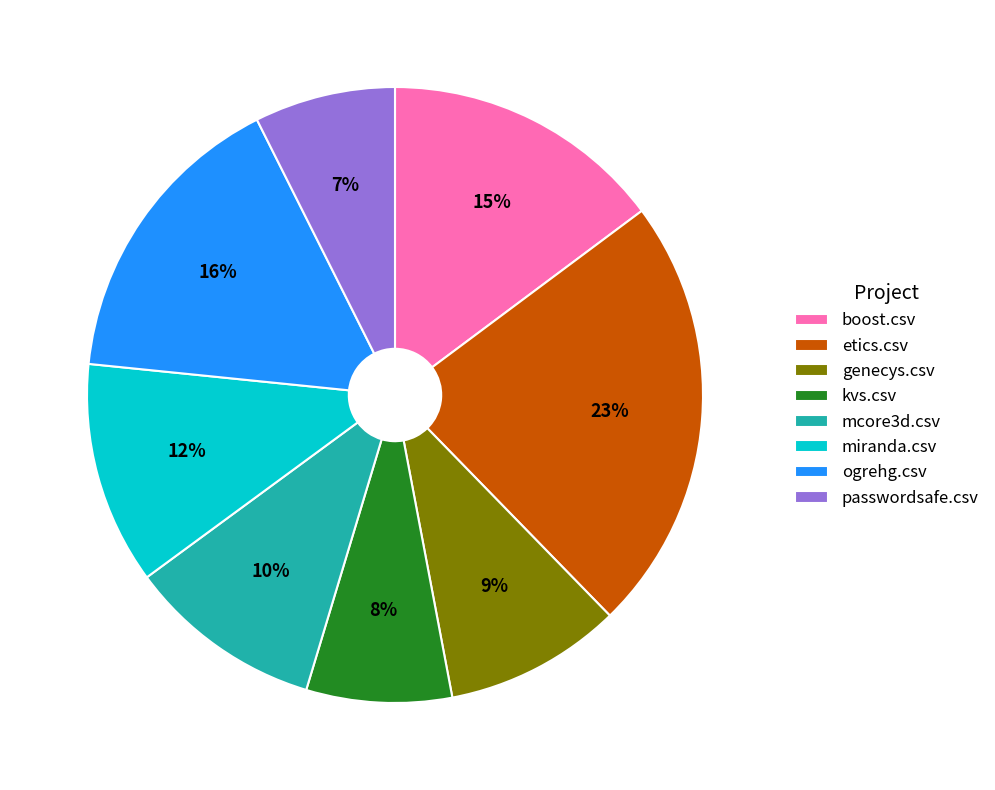

The ogrehg.csv slice represents 16% of the pie. True or false?

True